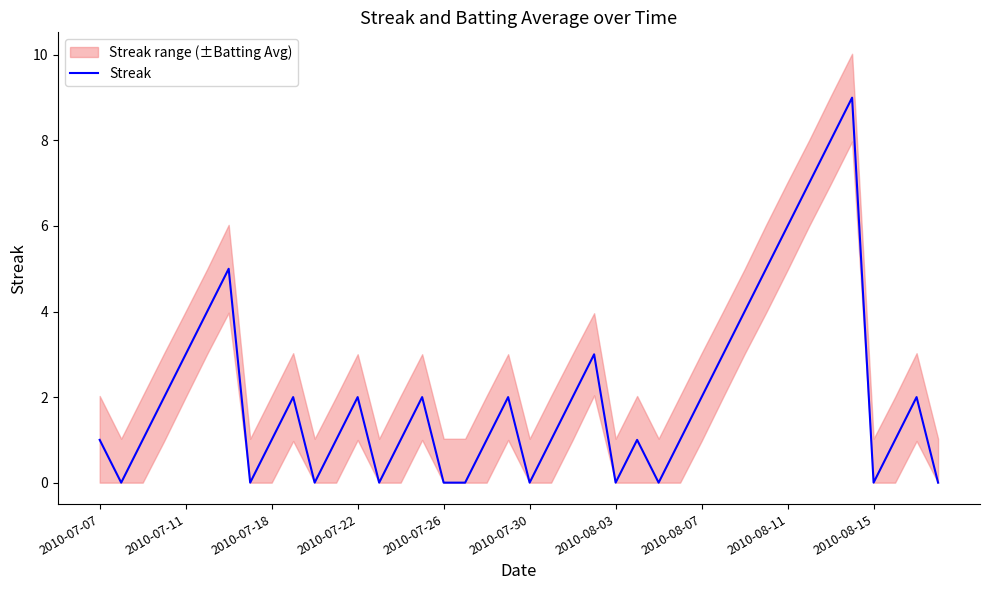

What value does the data have at 2010-08-11?

6